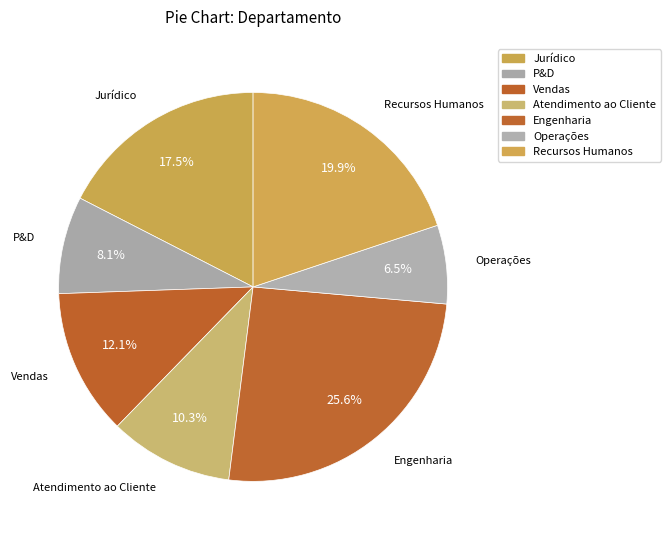

How many slices are in this pie chart?

7